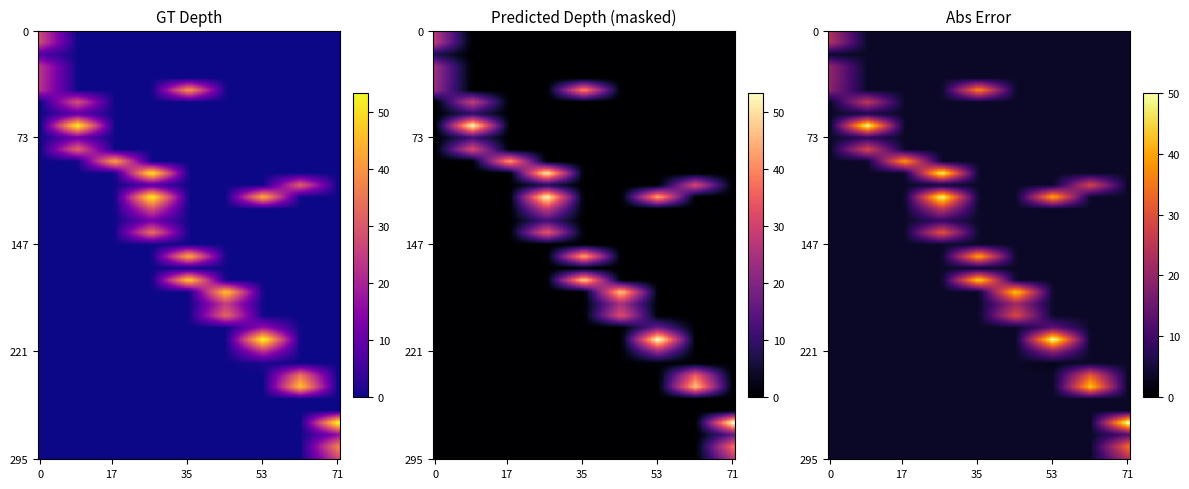

How many data points does each series have?

40